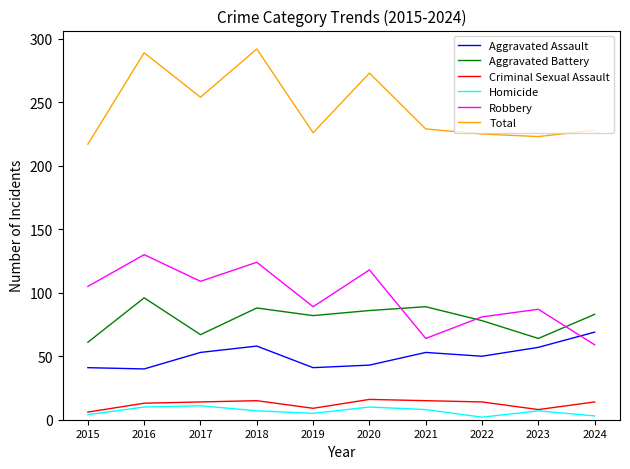

True or false: Aggravated Battery has more than 0 interior local peaks.

True